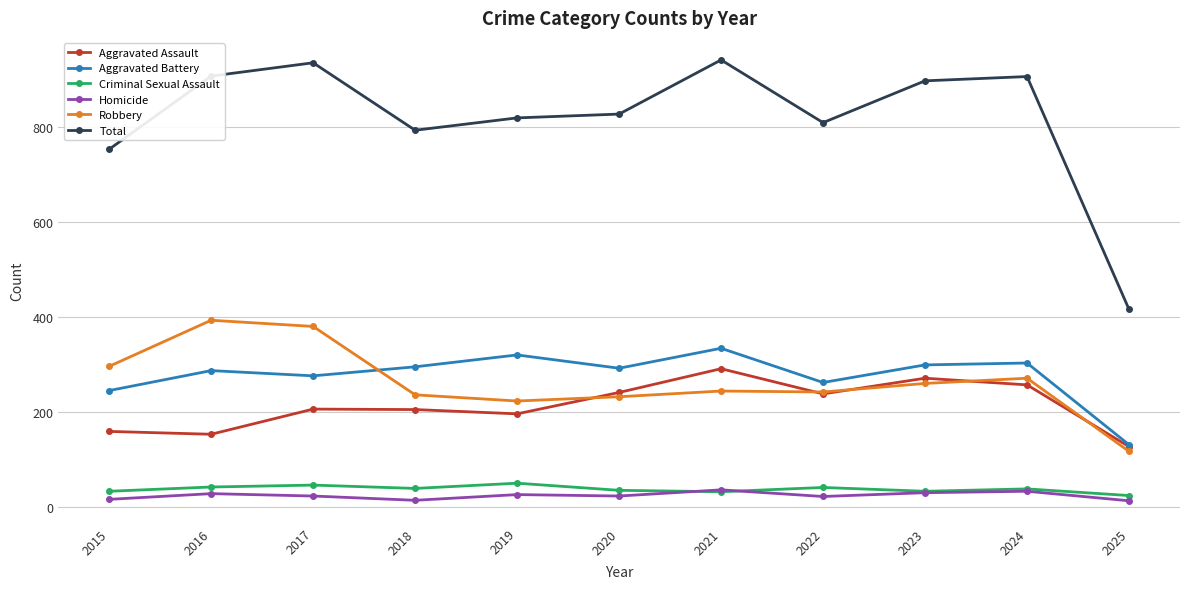

At which category does Aggravated Battery reach its first local peak?

2016